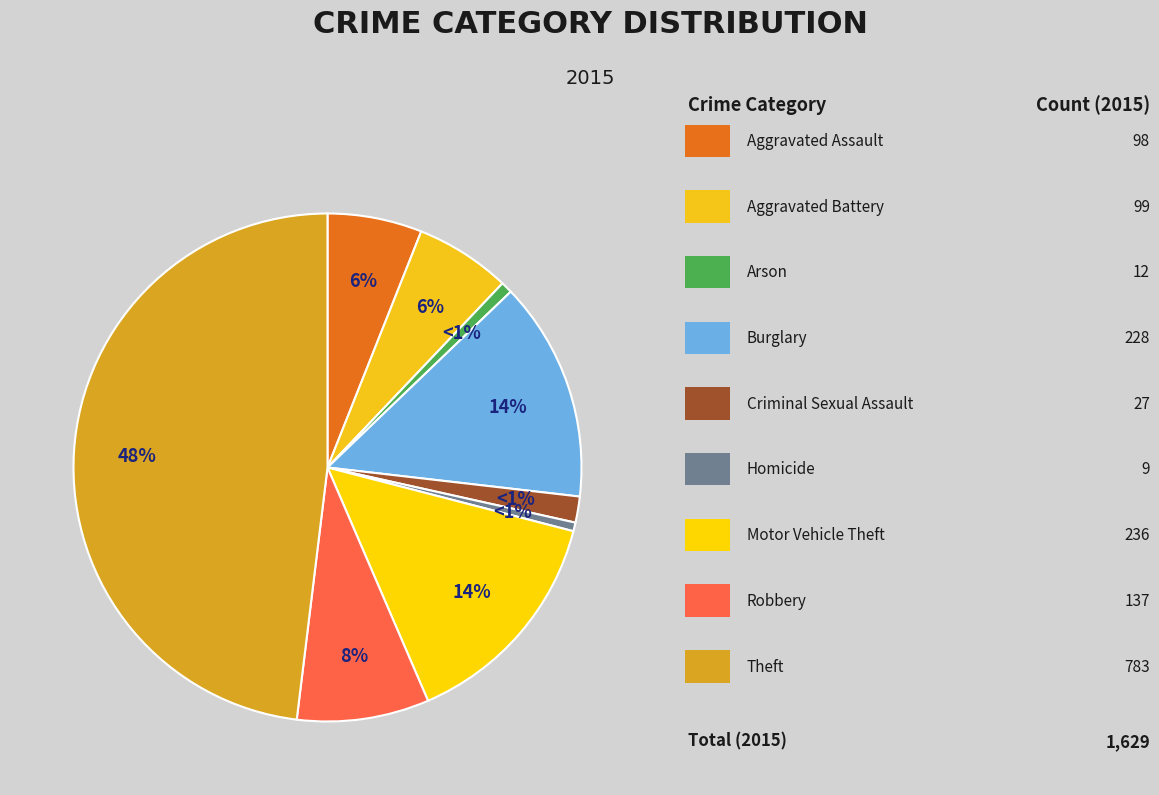

Is the sum of Homicide and Robbery greater than half?

No